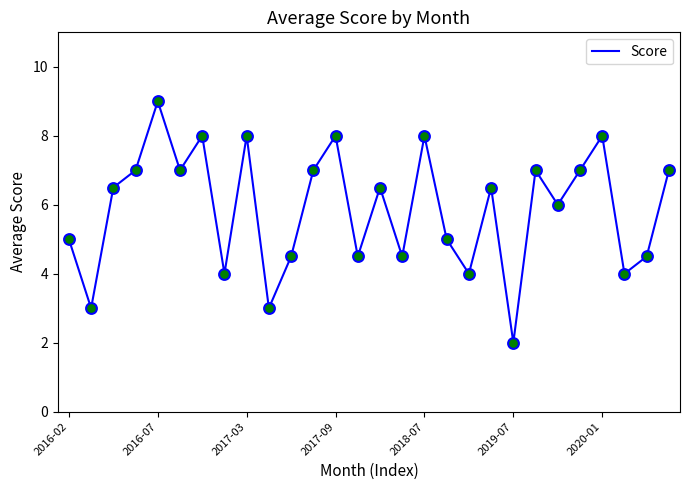

What is the minimum value shown in the chart?

2.0